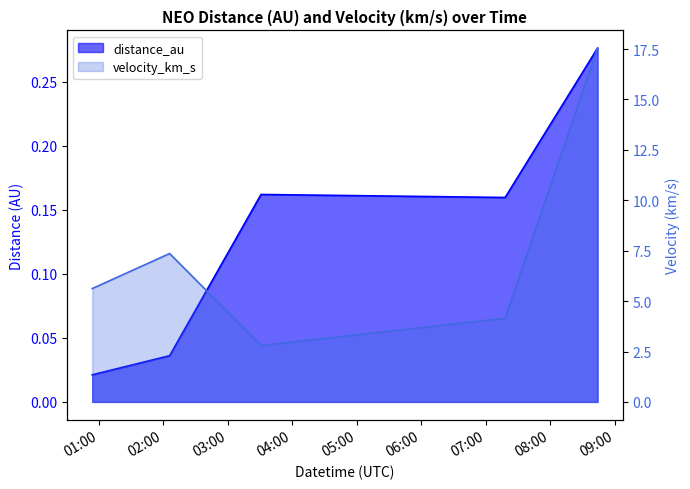

Is the value of distance_au at 2020-01-01 02:06 greater than the value of velocity_km_s at 2020-01-01 03:31?

No